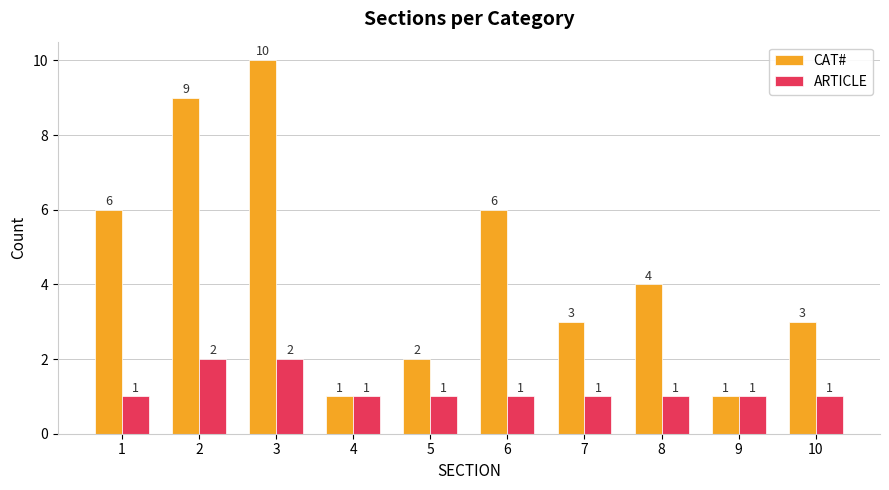

Where does the CAT# series first go above 4?

1